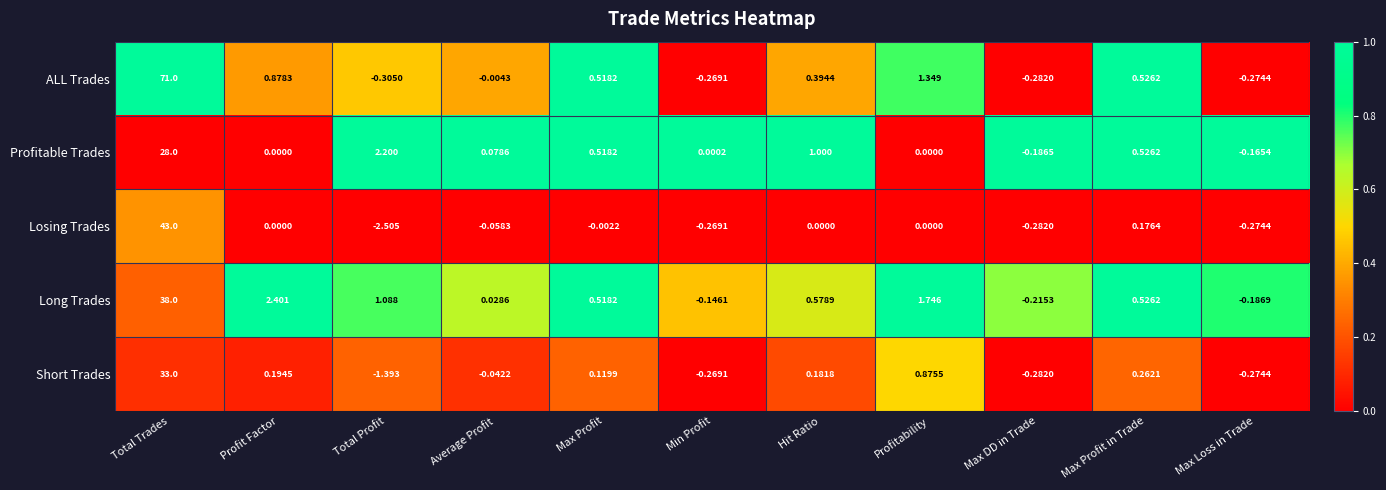

At which category is the sum across all series the highest?

Total Trades